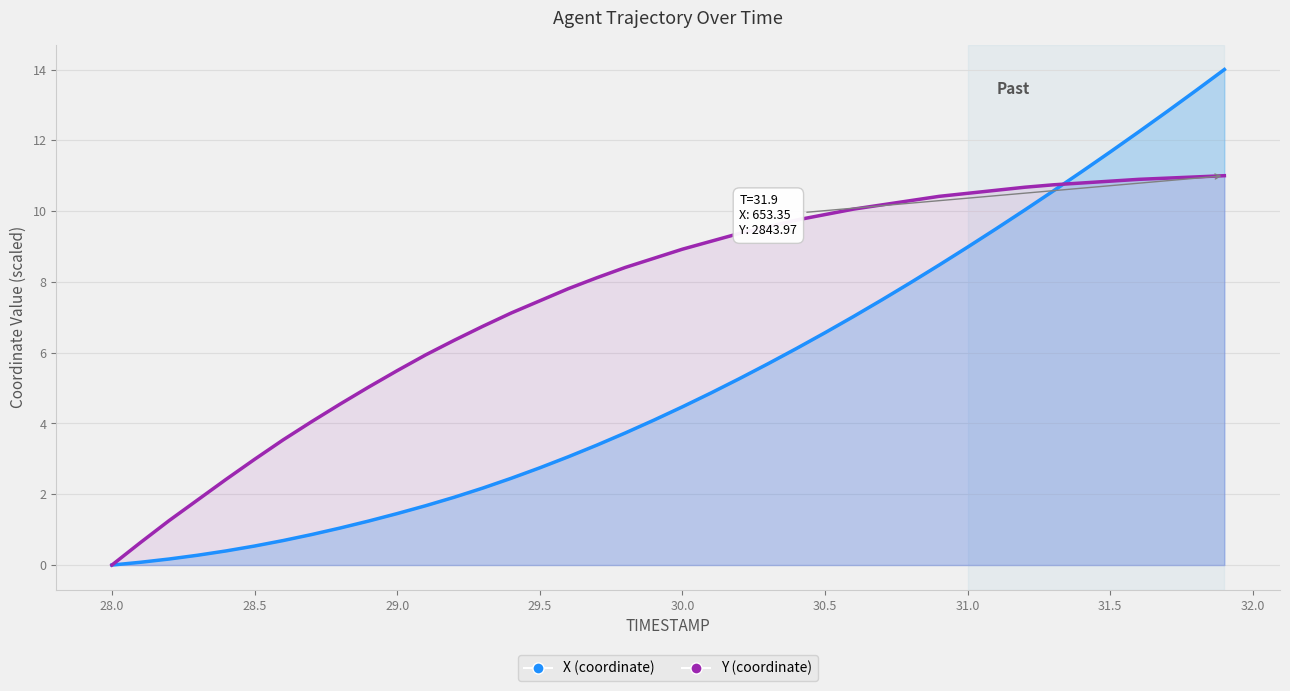

Read the Y (normalized) value at 30.5.

9.9